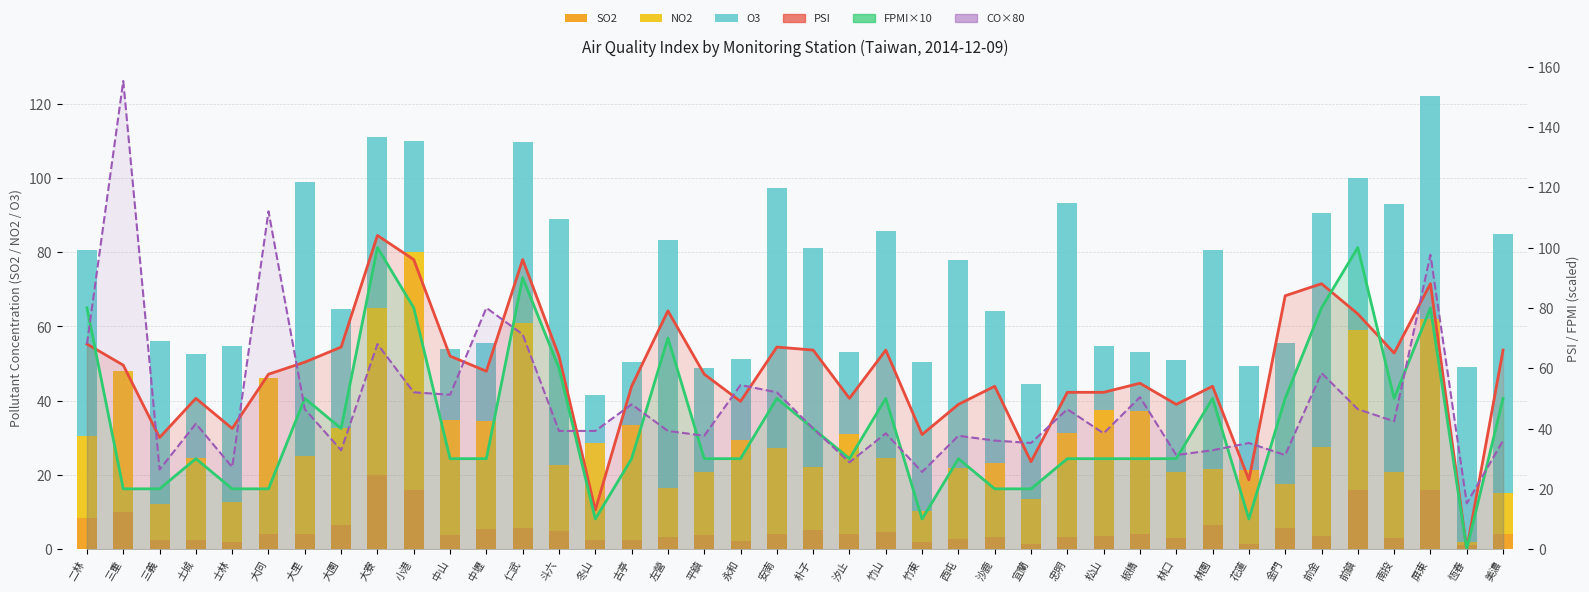

Rank the categories by SO2 value from highest to lowest.

大寮, 小港, 前鎮, 屏東, 三重, 二林, 大園, 林園, 仁武, 金門, 中壢, 朴子, 斗六, 竹山, 大同, 安南, 板橋, 大里, 汐止, 美濃, 中山, 平鎮, 松山, 前金, 左營, 忠明, 沙鹿, 林口, 南投, 西屯, 土城, 冬山, 古亭, 三義, 永和, 士林, 竹東, 宜蘭, 花蓮, 恆春